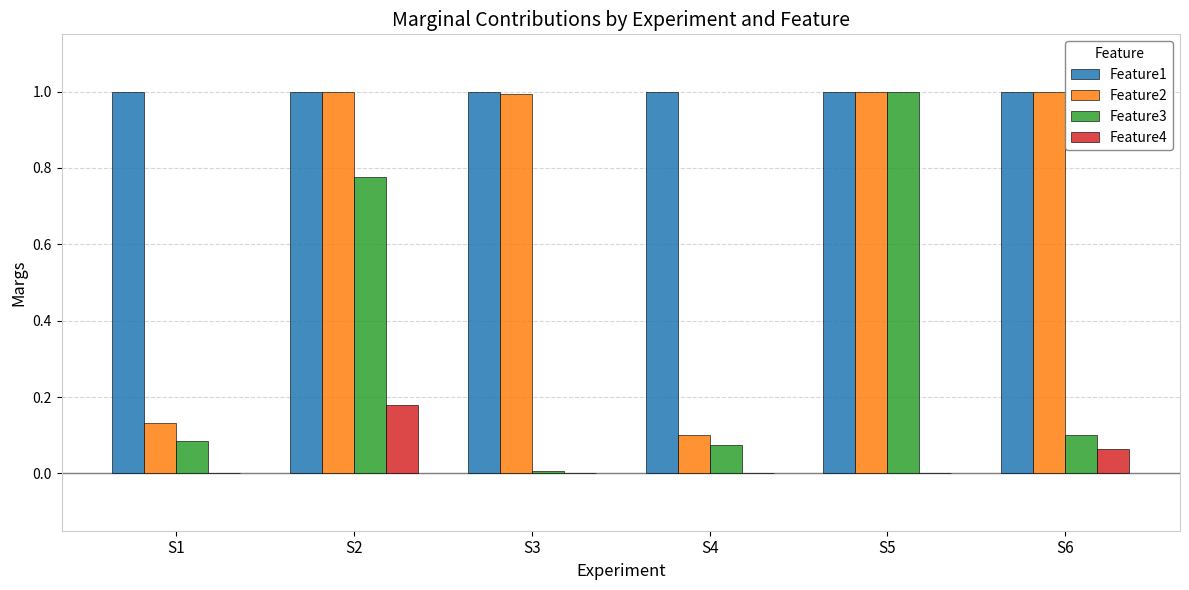

What is the total value across all series at S3?

2.0